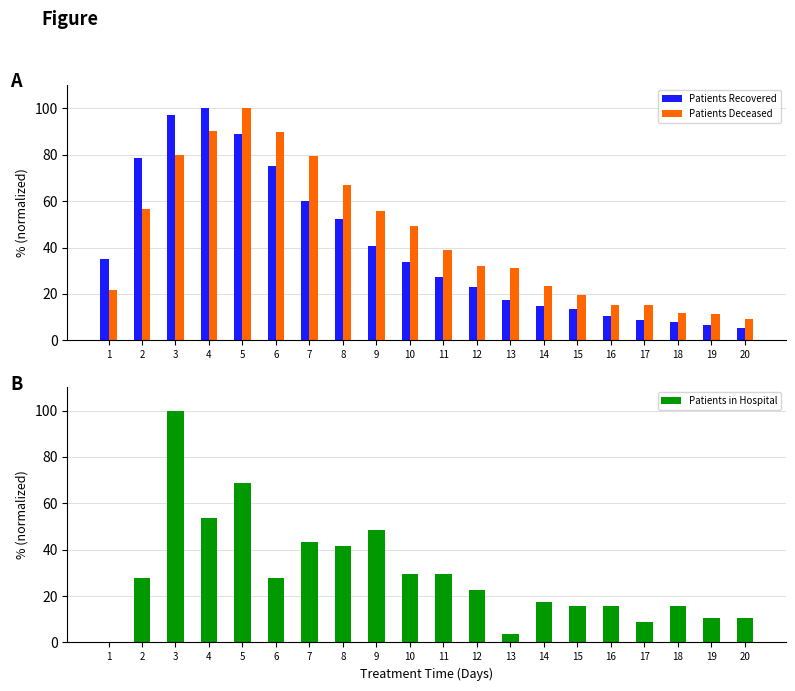

What is the difference between the Patients Recovered values at 19 and 8?

45.4